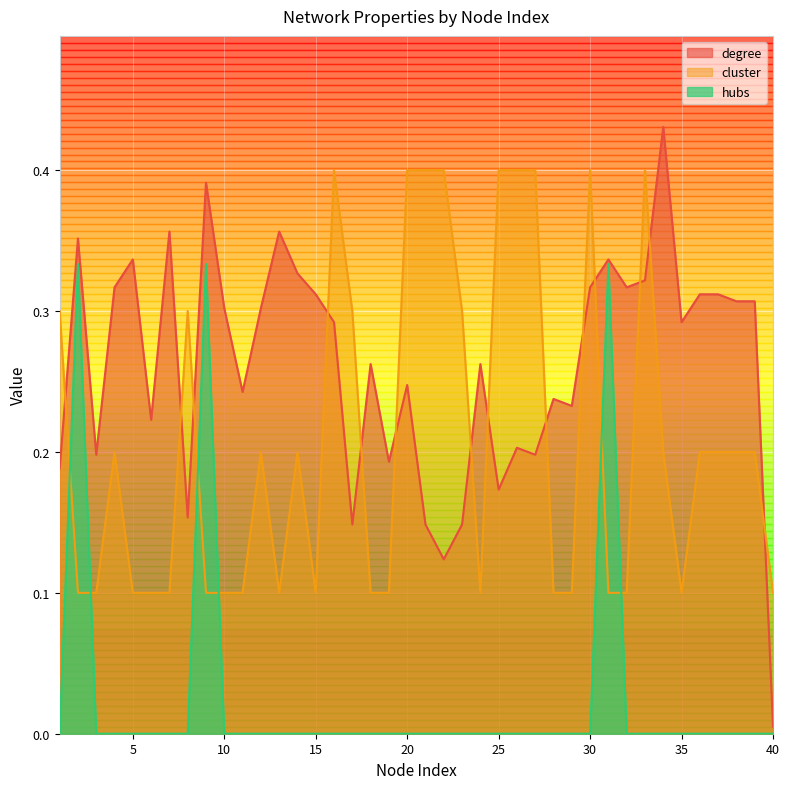

Between 18 and 28, which series saw the biggest shift?

degree